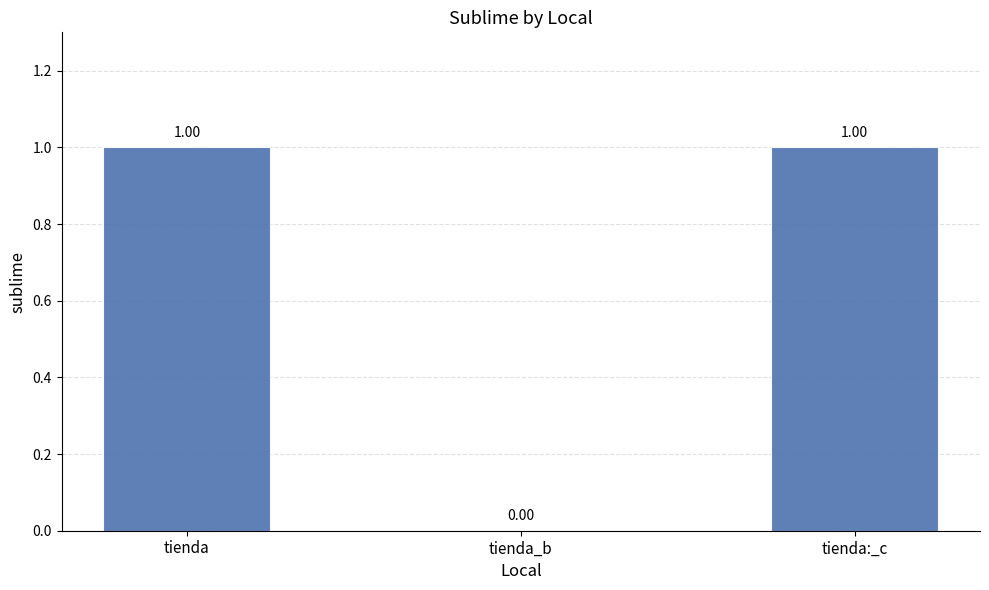

Between tienda_b and tienda:_c, which is larger?

tienda:_c